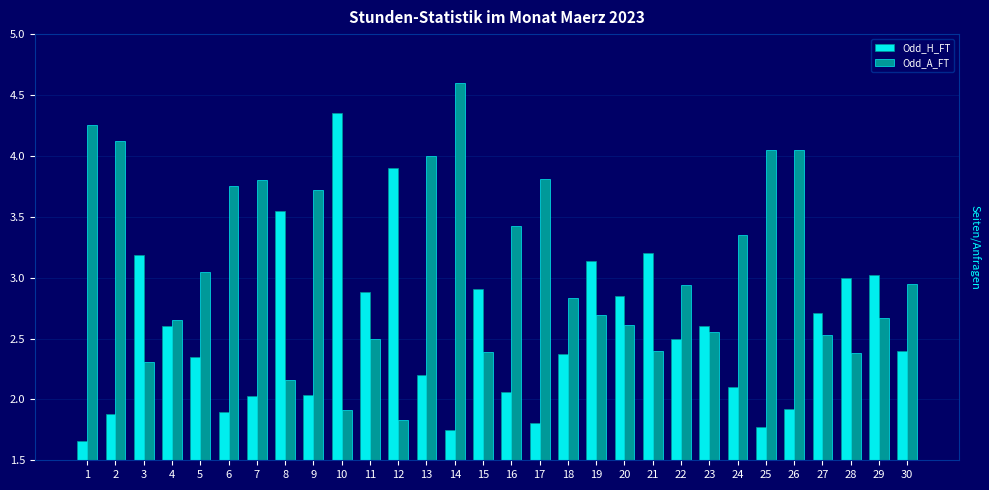

What is the difference between the Odd_A_FT values at 20 and 18?

0.2